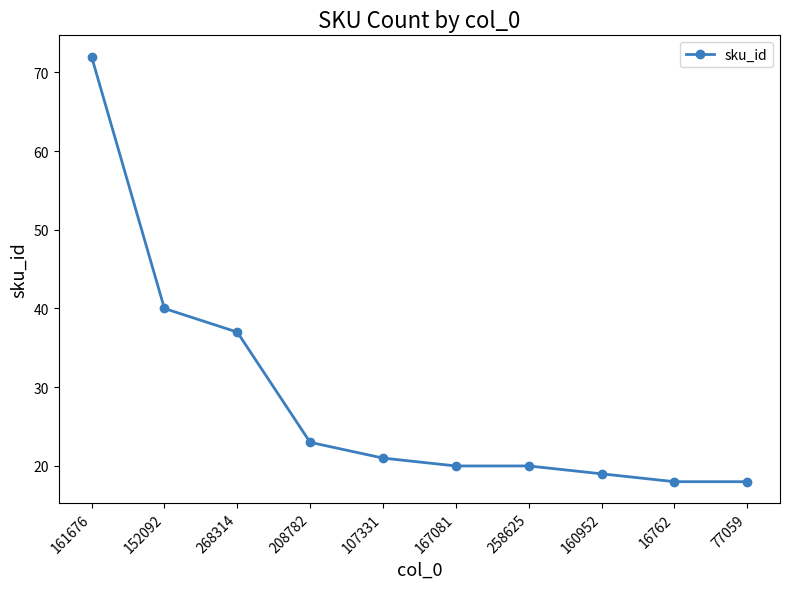

What position from the left is 160952?

8